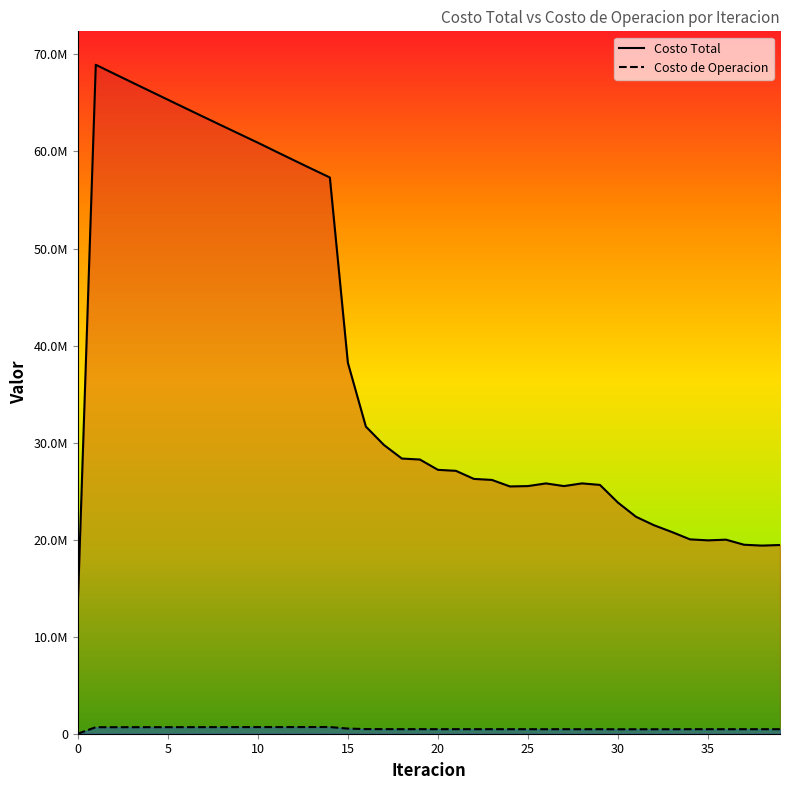

Reading right to left, list all the values displayed in this chart.

Costo Total: 39=19448170.0	38=19386147.9	37=19474553.9	36=19996354.5	35=19927031.6	34=20028874.1	33=20783303.8	32=21484896.7	31=22359237.0	30=23818053.9	29=25639557.4	28=25796216.2	27=25519139.4	26=25794514.3	25=25519346.0	24=25482059.0	23=26153342.2	22=26258659.7	21=27090795.6	20=27193929.3	19=28256275.9	18=28355219.7	17=29759097.5	16=31649540.6	15=38230733.1	14=57317278.0	13=58201324.8	12=59095760.0	11=59997437.1	10=60904070.2	9=61784380.0	8=62666451.0	7=63552053.2	6=64443028.6	5=65337125.0	4=66232053.5	3=67128340.2	2=68027693.1	1=68932308.4	0=13208030.7
Costo de Operacion: 39=465238.8	38=466390.6	37=468222.0	36=465742.3	35=466989.7	34=469338.9	33=461689.5	32=460981.0	31=460867.2	30=458791.6	29=467132.0	28=463618.0	27=468437.3	26=463610.1	25=468432.4	24=468408.7	23=470006.7	22=468306.7	21=470324.9	20=468566.4	19=471325.0	18=469490.7	17=473117.6	16=479463.6	15=528709.8	14=688861.6	13=687282.4	12=685778.6	11=684341.3	10=682963.2	9=681456.8	8=679999.1	7=678584.2	6=677207.4	5=675864.5	4=674552.1	3=673267.2	2=672007.6	1=670771.0	0=0.0